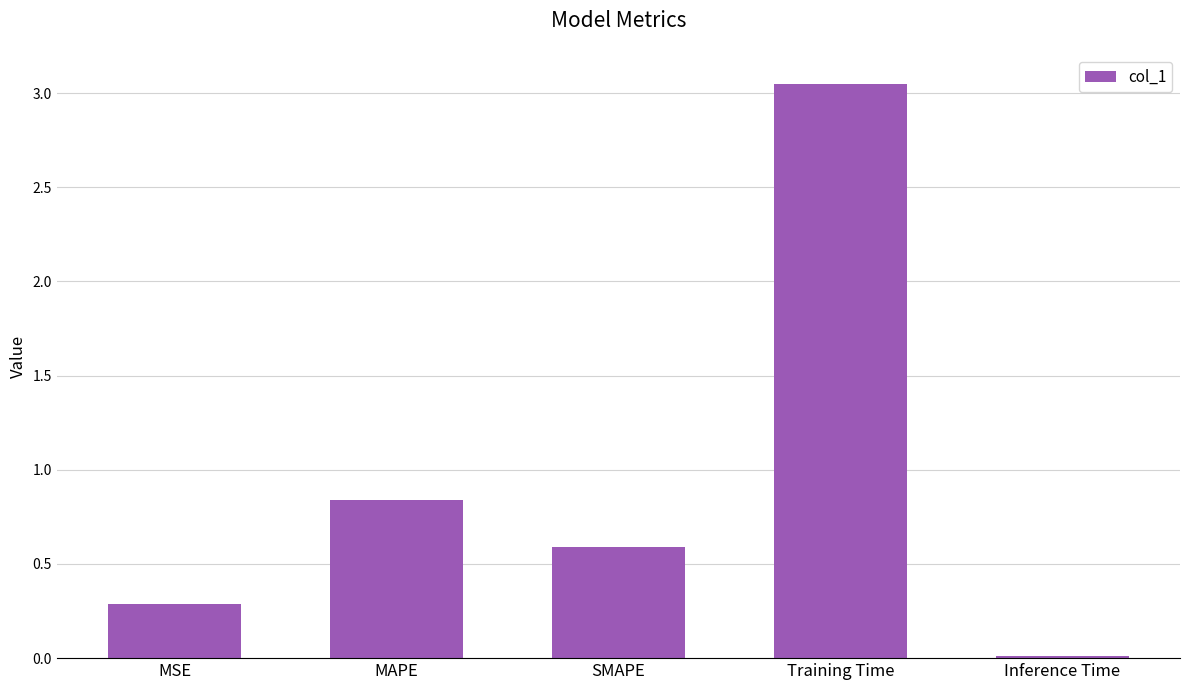

Which label corresponds to the largest value in the chart?

Training Time